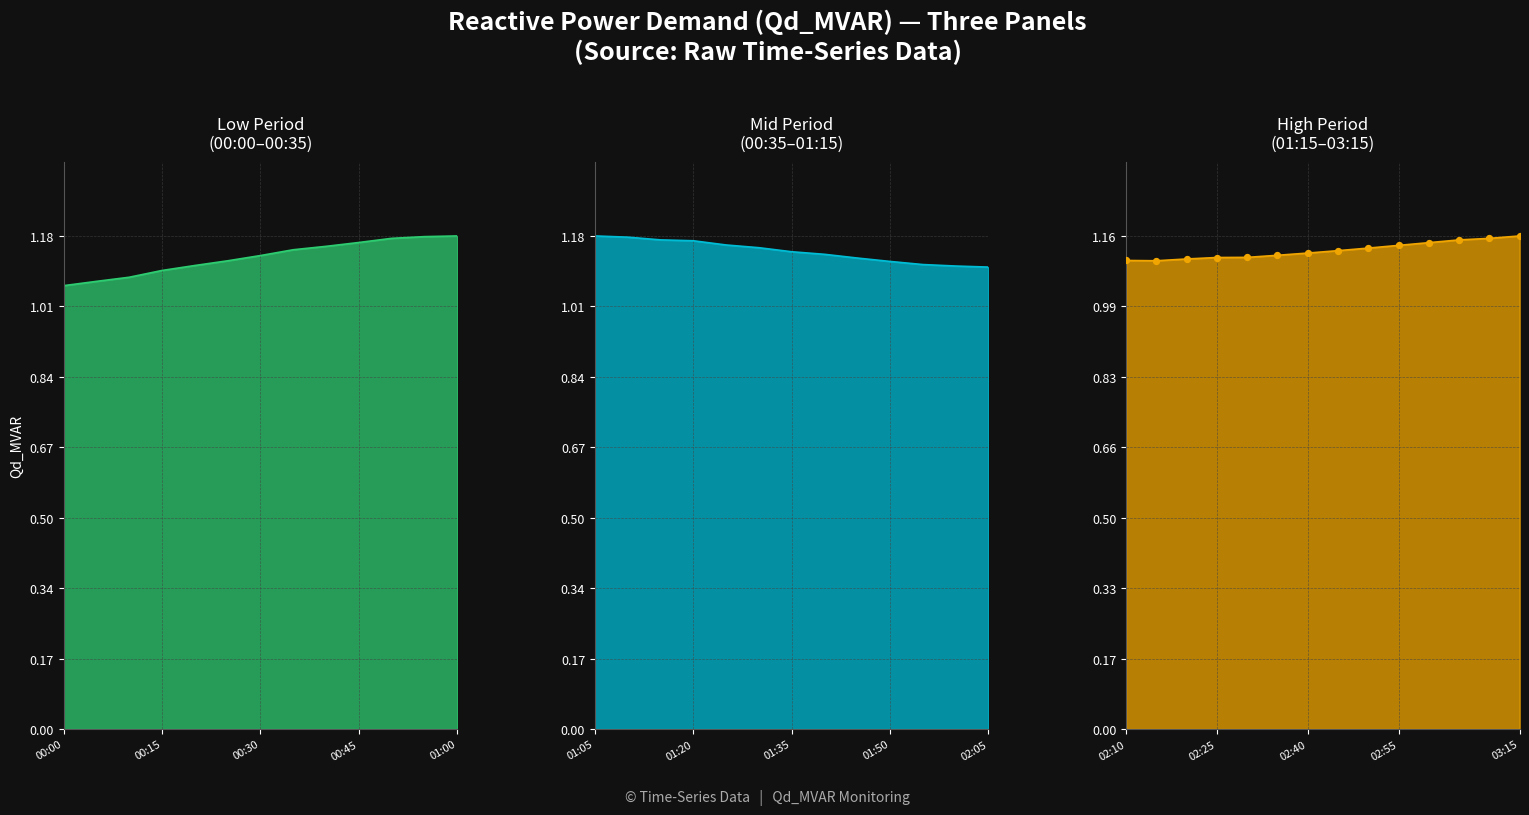

Which has a higher value, 03:00 or 01:40?

03:00